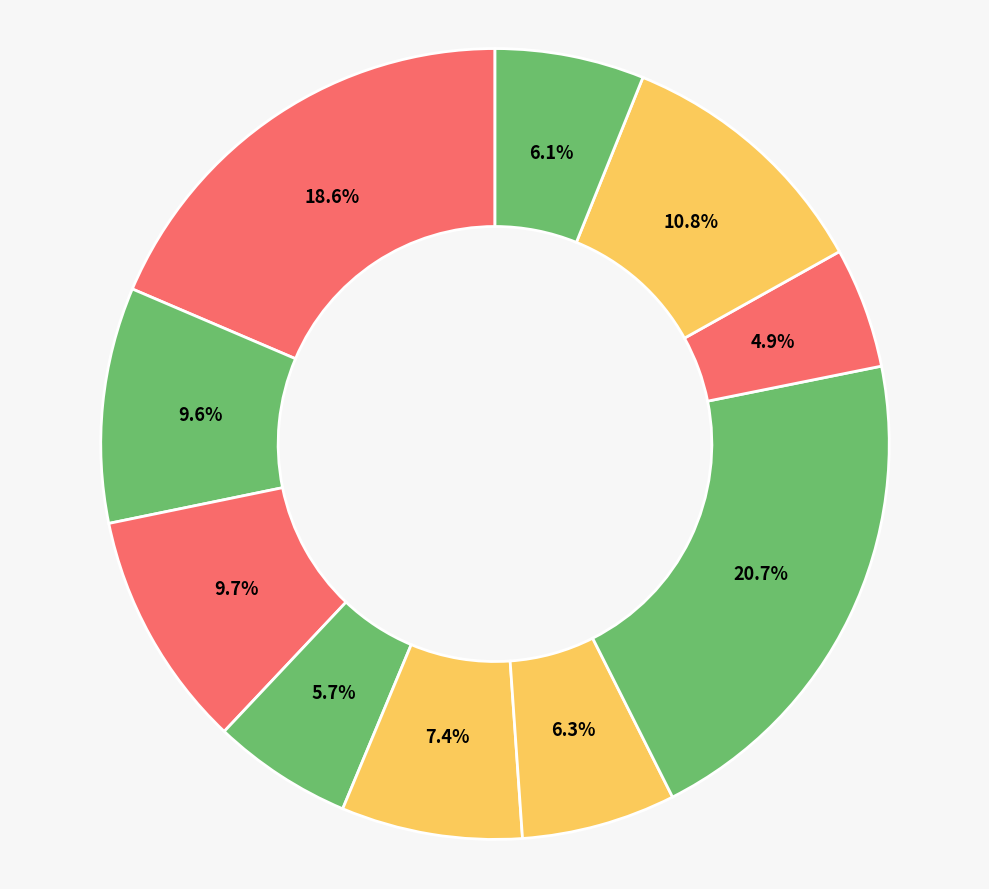

Count the number of slices in the pie.

10